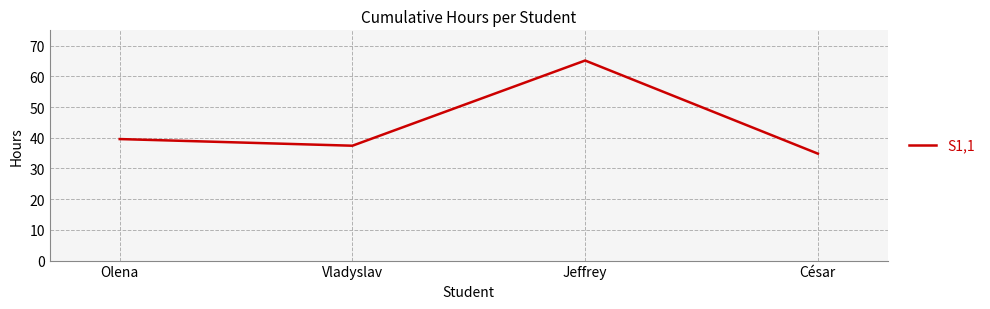

What is the difference between the maximum and minimum values?

30.3